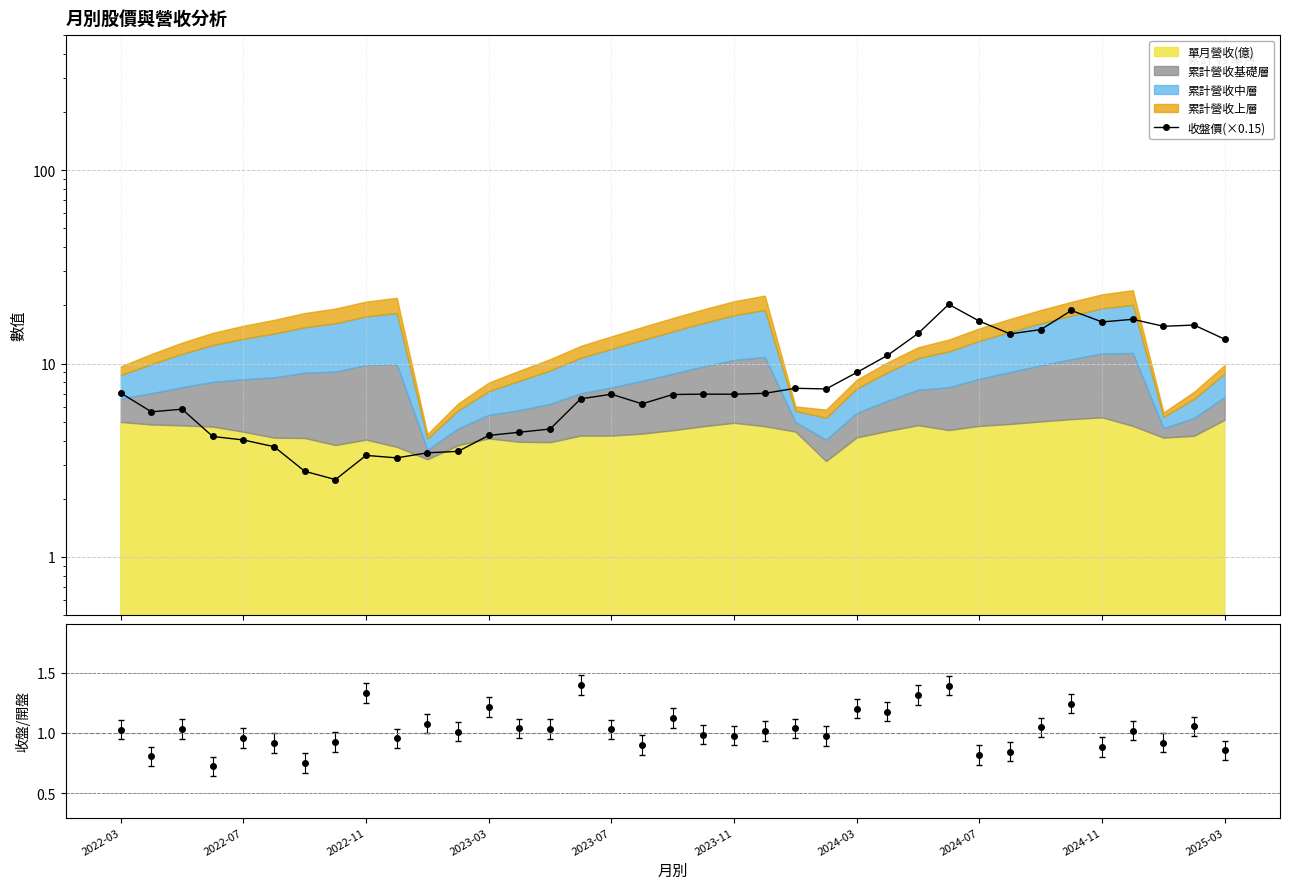

True or false: the data shows 2.5 at 2024-07.

True